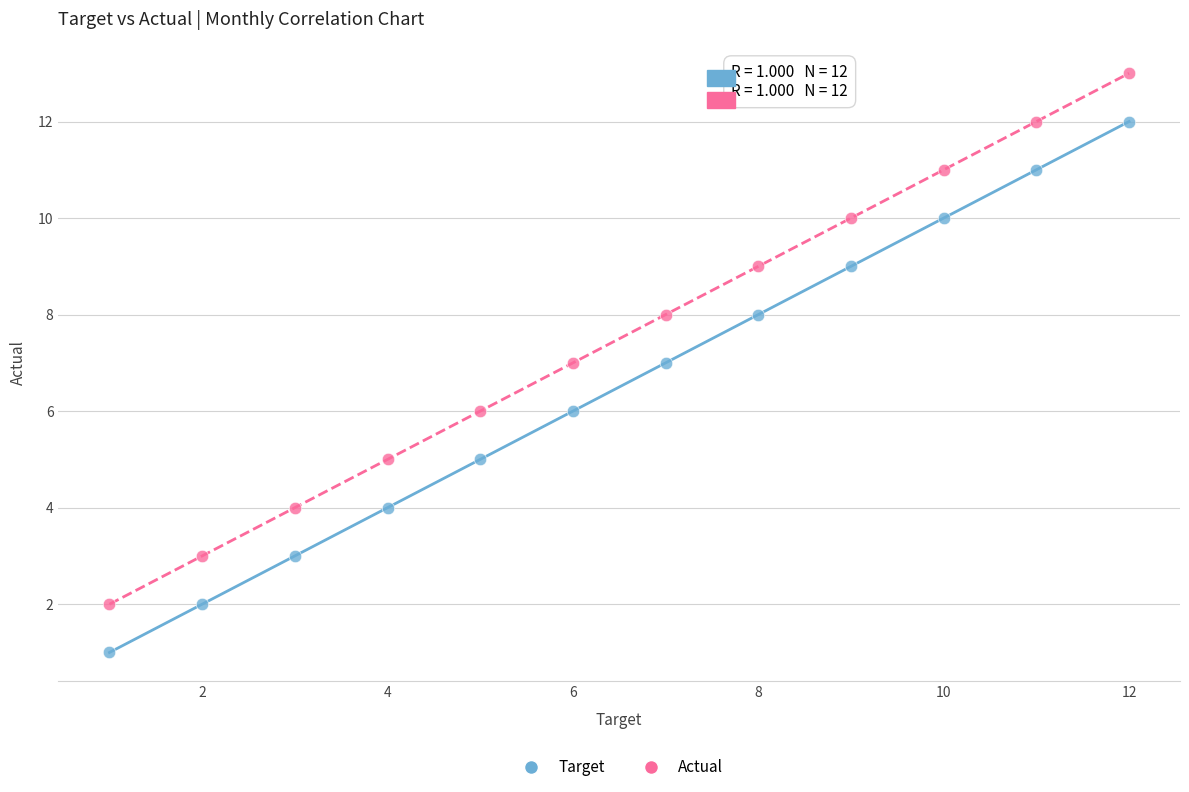

Which series contains the lowest Y value?

Target